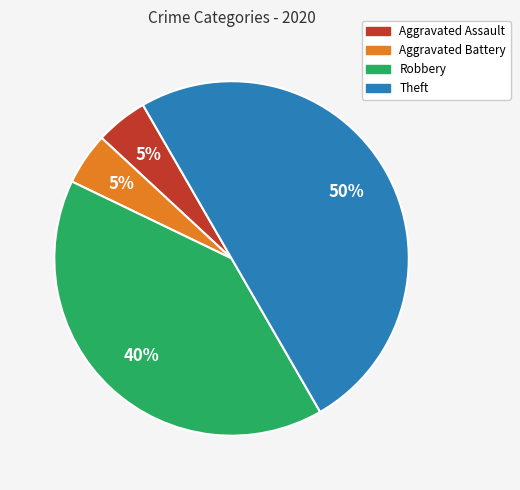

Count the number of slices in the pie.

4